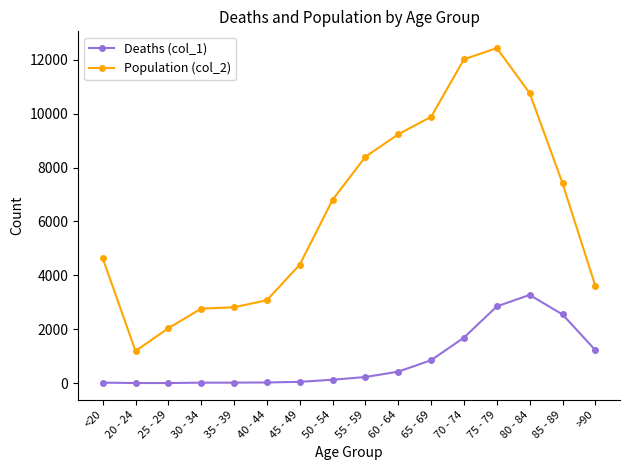

The value of Population (col_2) at 50 - 54 is 4304. True or false?

False